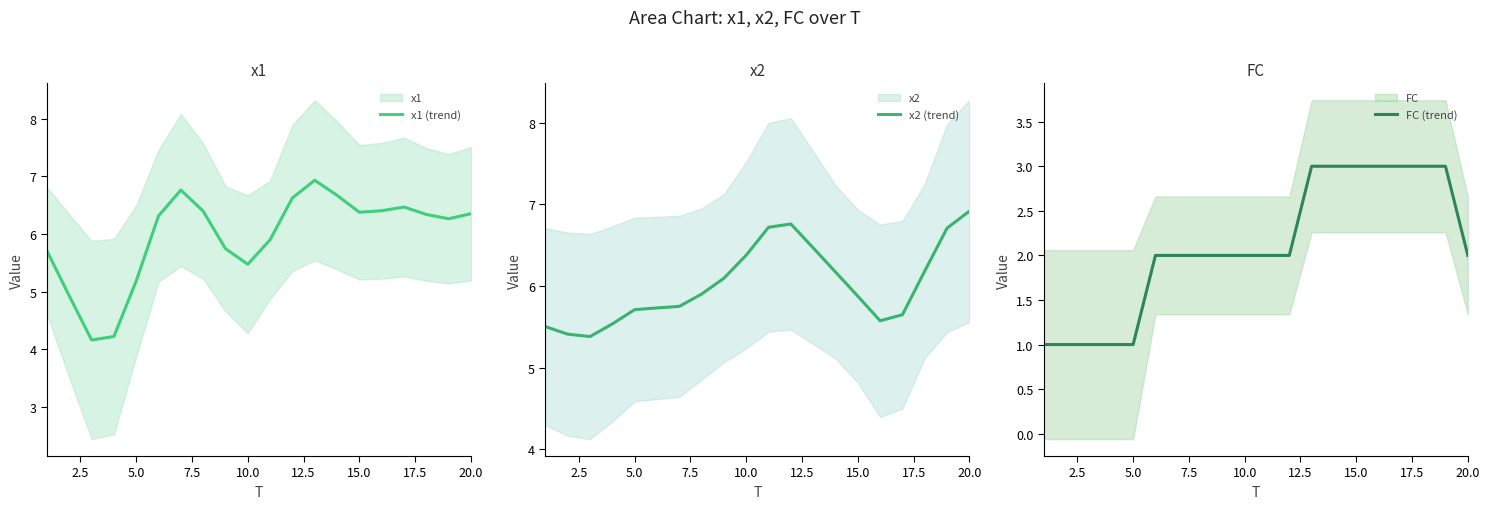

What is the highest value of the x1 (trend) series?

6.9